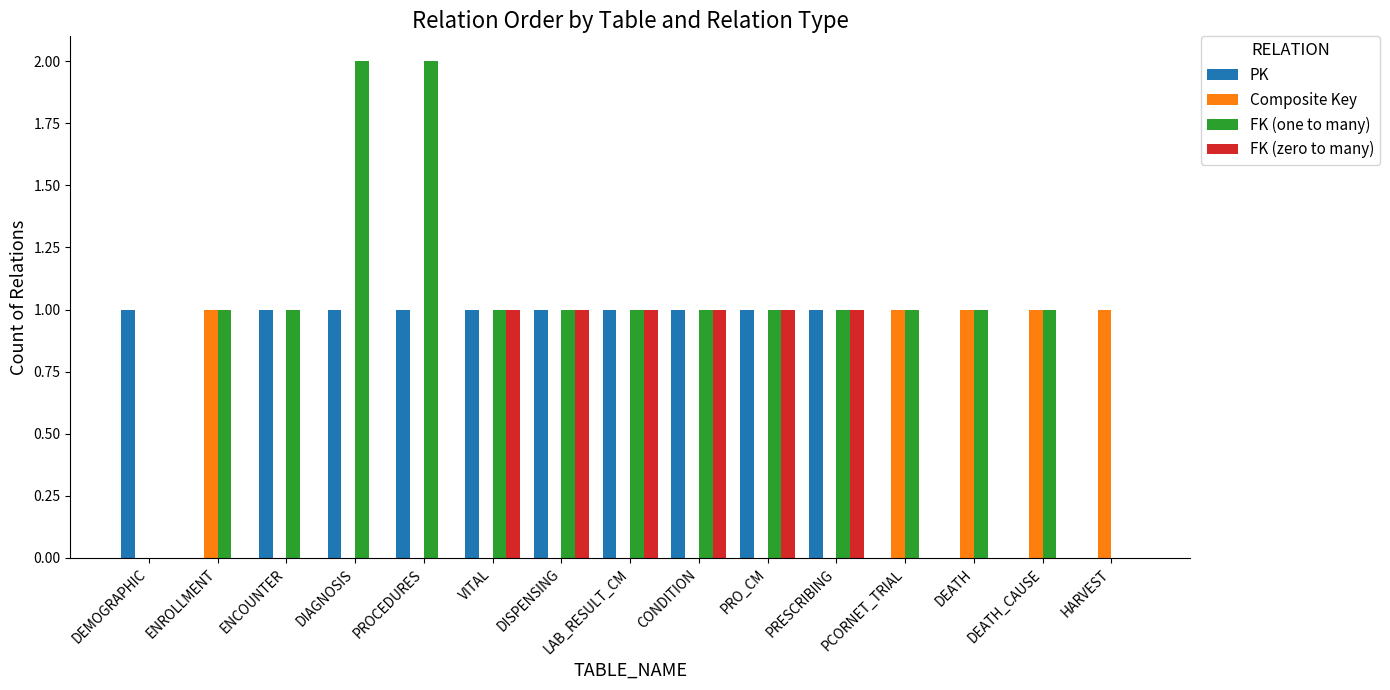

The FK (zero to many) series shows 1 at PCORNET_TRIAL. True or false?

False